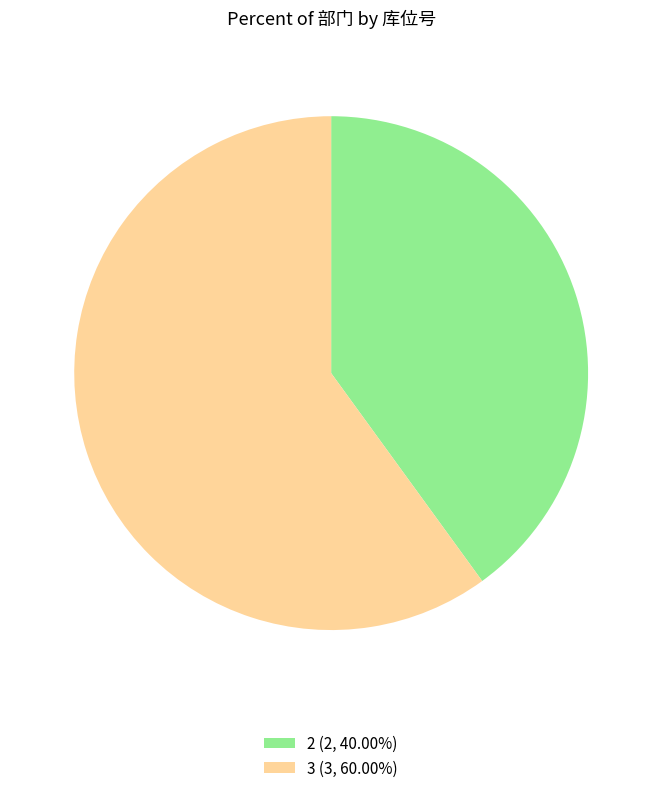

Approximately how many times larger is the value at 3 compared to 2?

1.5